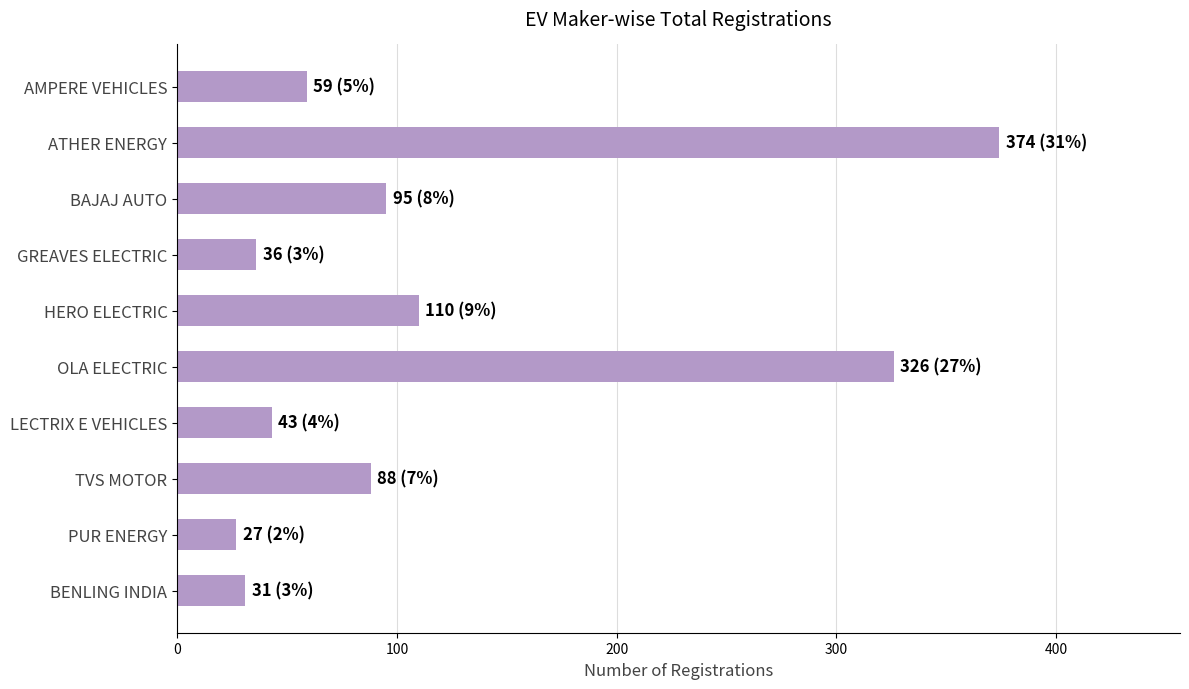

The chart shows a value of 125 at ATHER ENERGY. True or false?

False